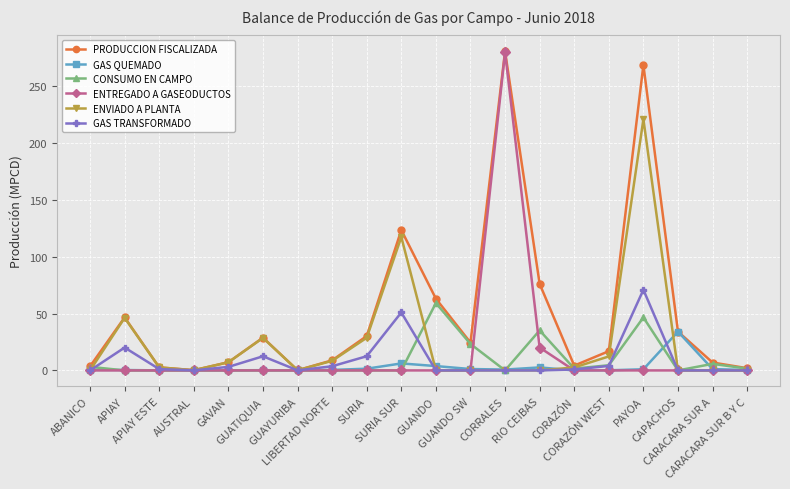

How many lines are shown in the chart?

6